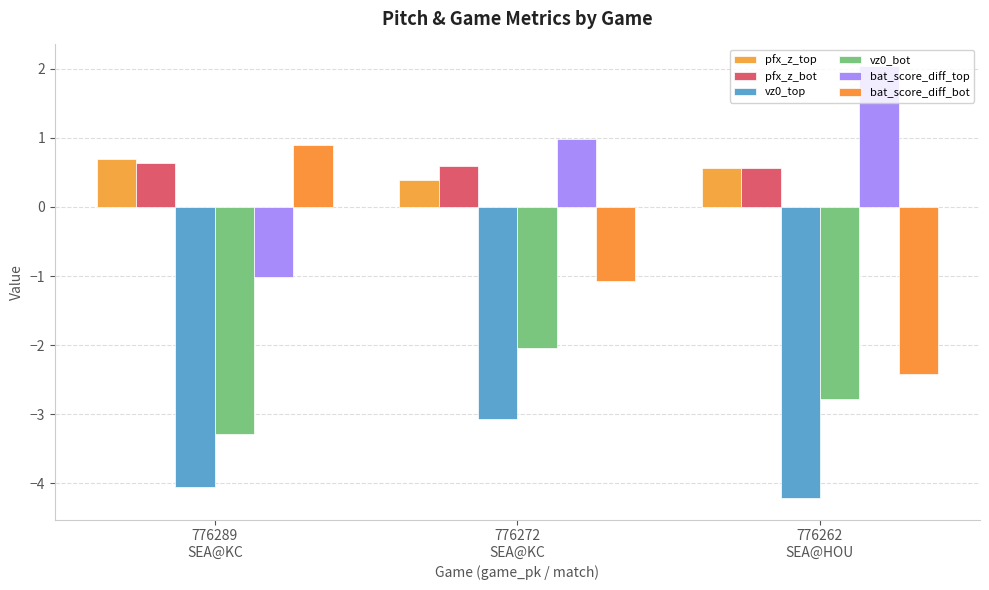

What is the label of the 3rd bar from the right?

776289
SEA@KC